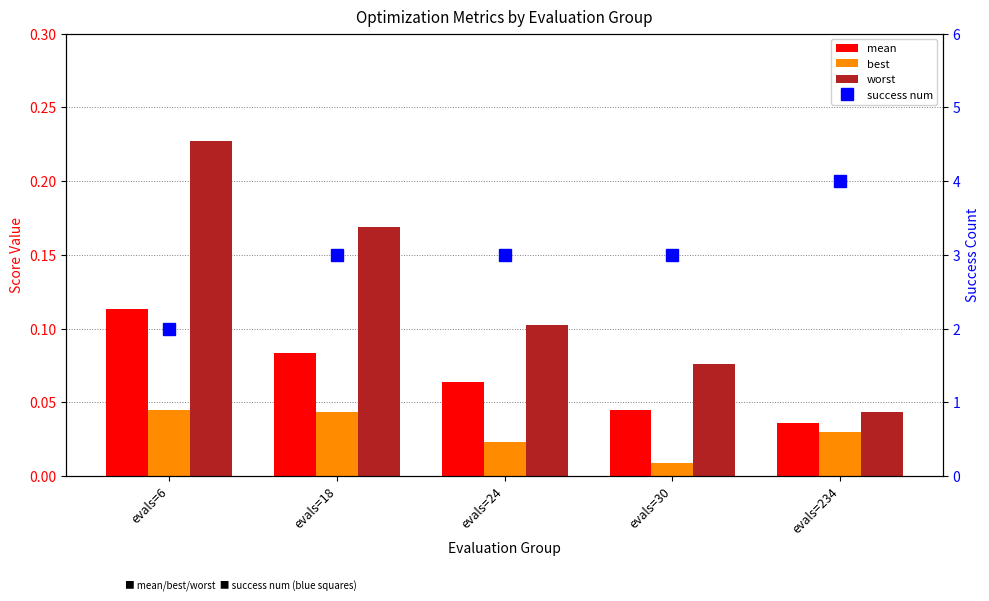

Reading left to right, list all the values displayed in this chart.

mean: 0.1	0.1	0.1	0.0	0.0
best: 0.0	0.0	0.0	0.0	0.0
worst: 0.2	0.2	0.1	0.1	0.0
success num: 2.0	3.0	3.0	3.0	4.0